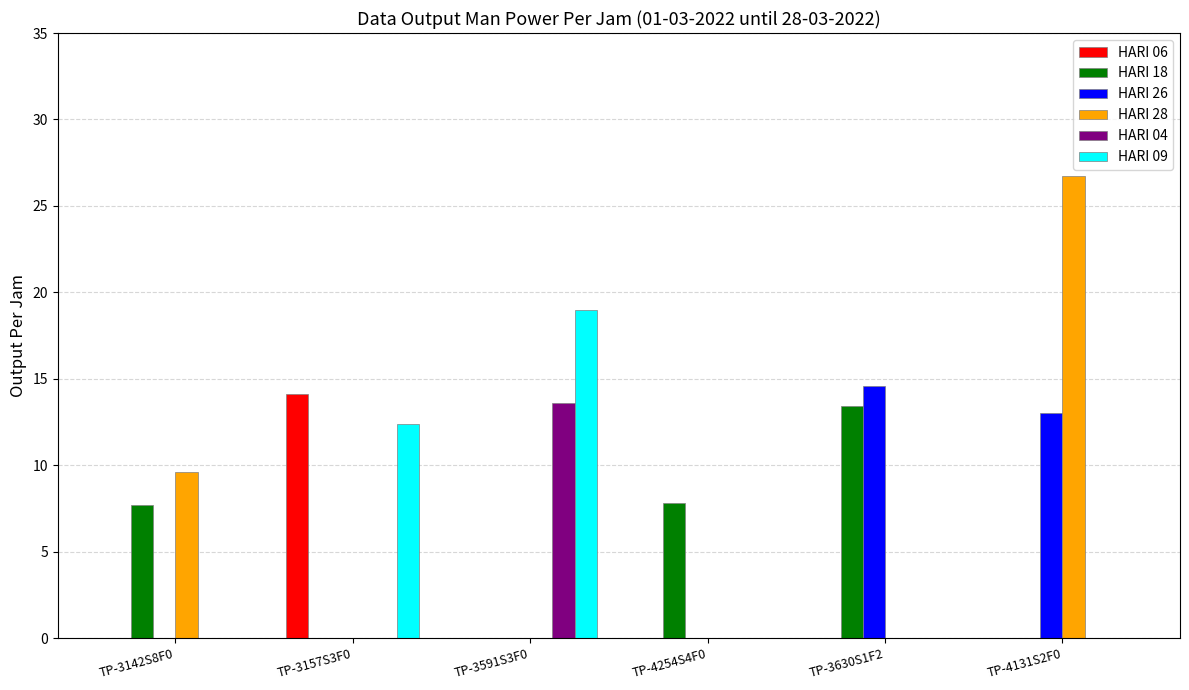

What is the sum of all HARI 26 values?

27.6